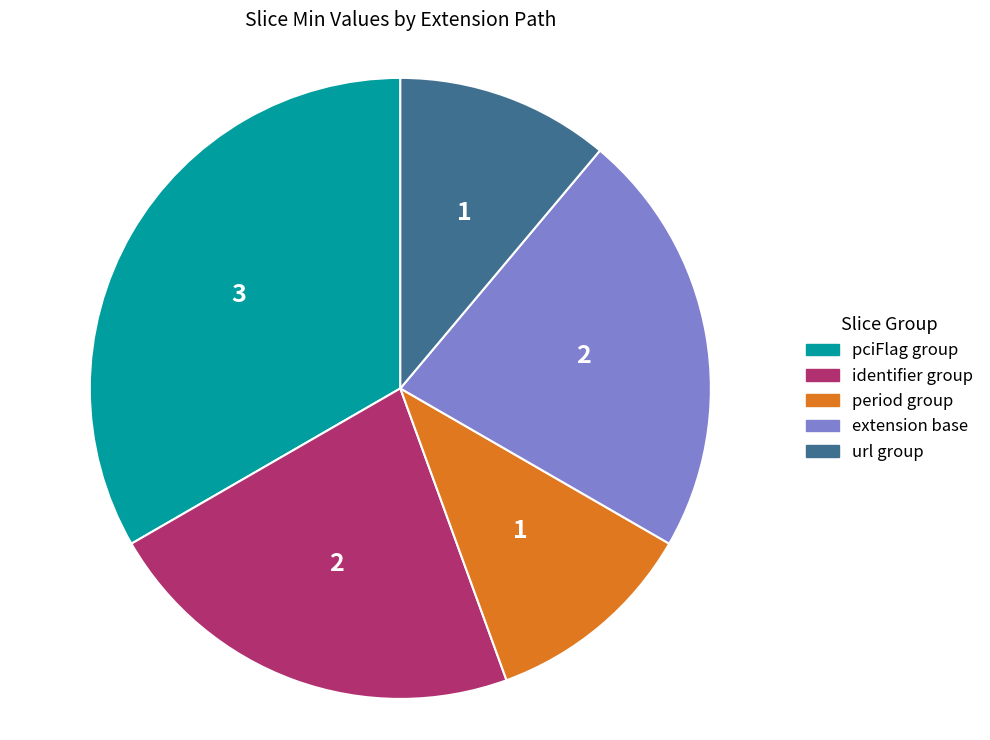

Is there any slice that represents more than half of the pie?

No